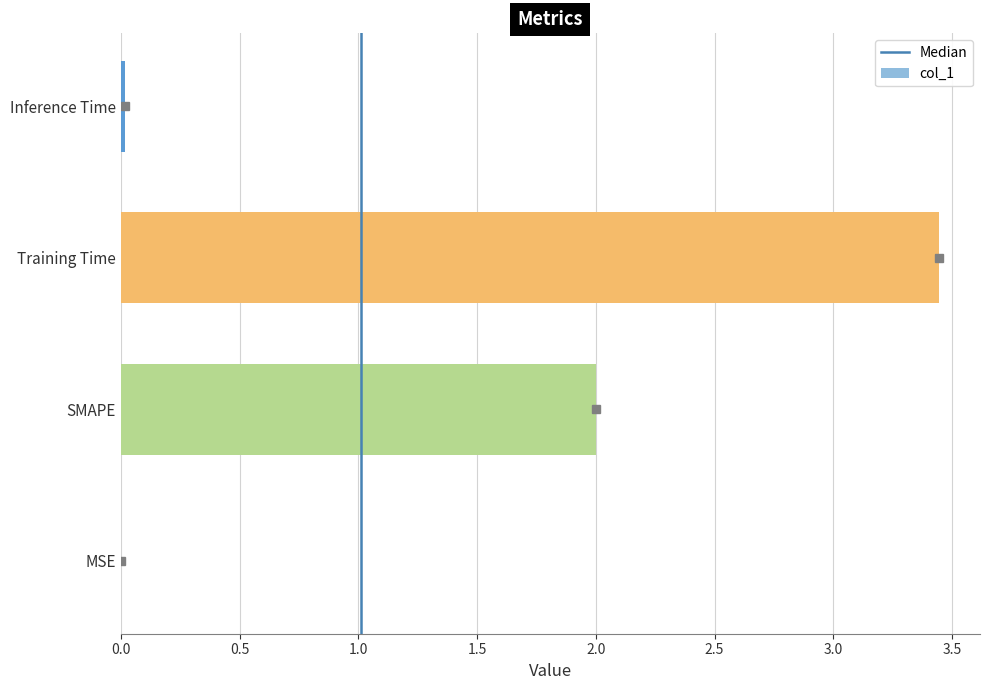

What is the change in value from SMAPE to Training Time?

+1.4